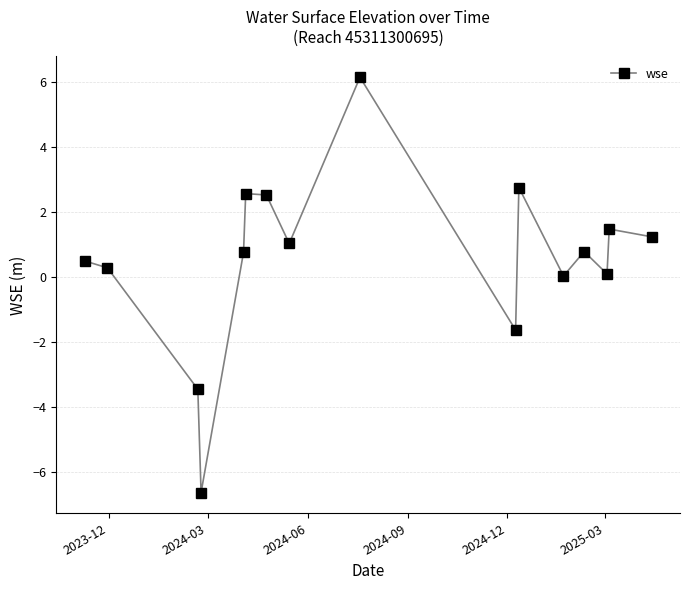

How many interior local peaks (higher than both neighbors) does the data have?

5